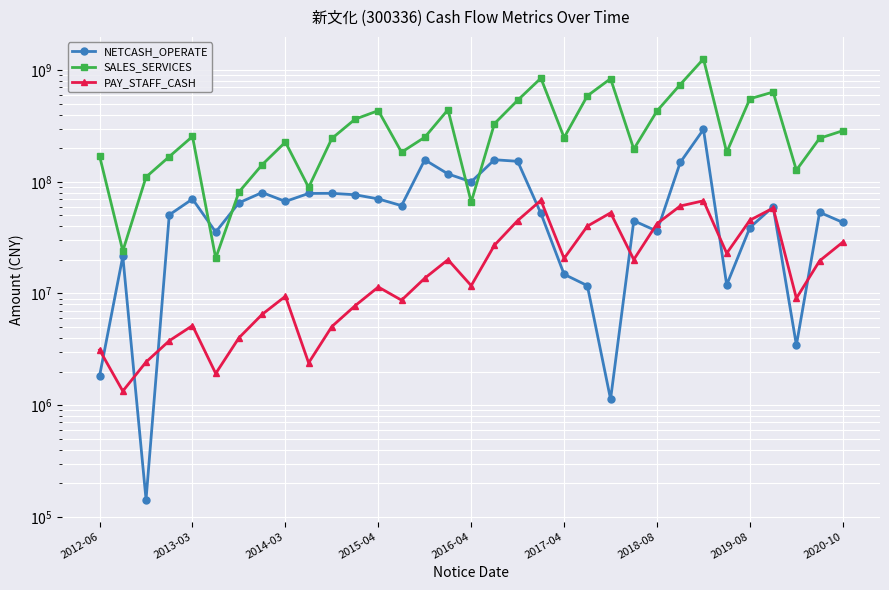

How many series are shown in this chart?

3